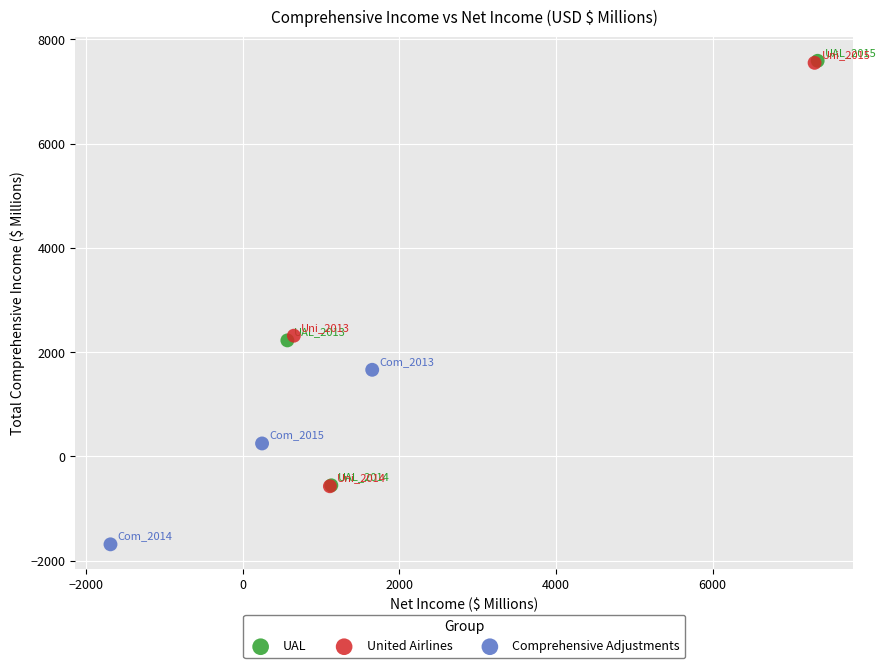

Which series reaches the minimum Y coordinate?

Comprehensive Adjustments